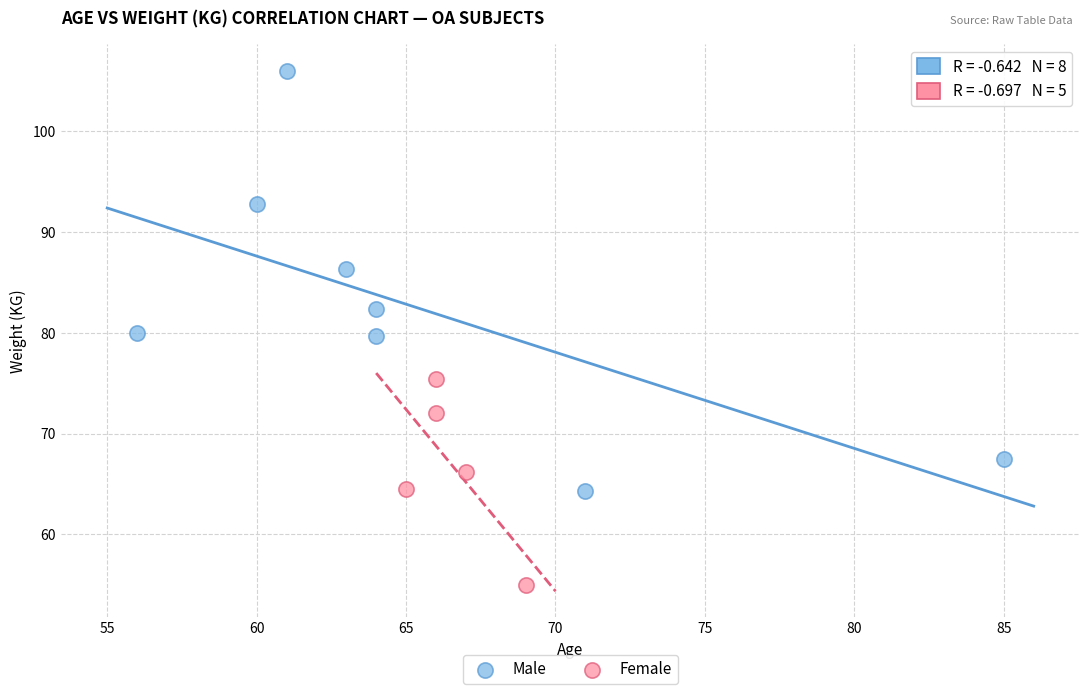

What are all the series names shown in the legend?

Male, Female